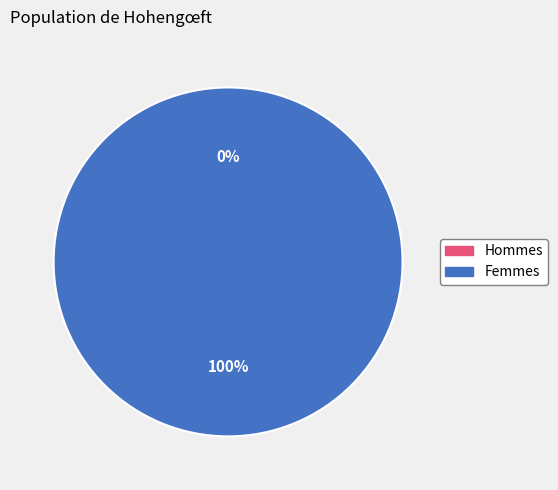

Between 1494981444 and 1487597916, which is larger?

1494981444